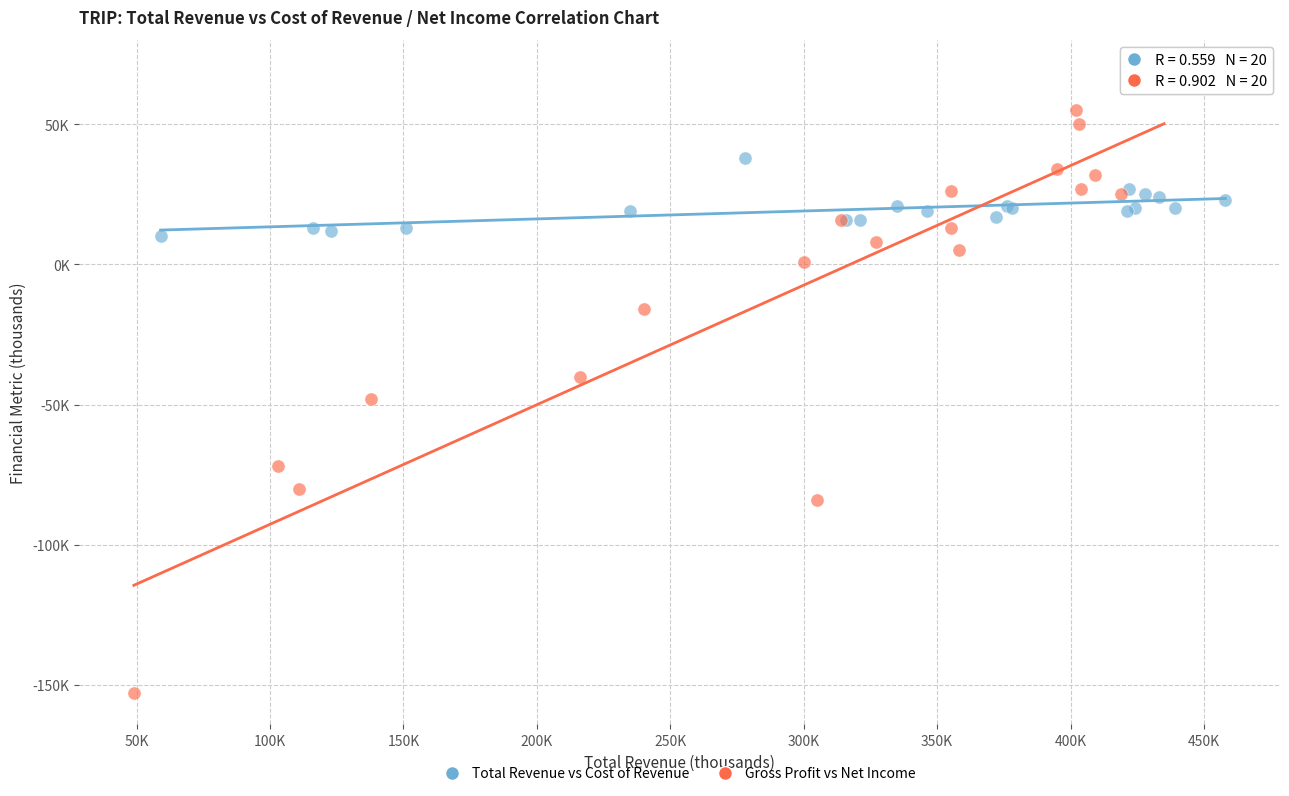

What are all the series names shown in the legend?

Total Revenue vs Cost of Revenue, Gross Profit vs Net Income